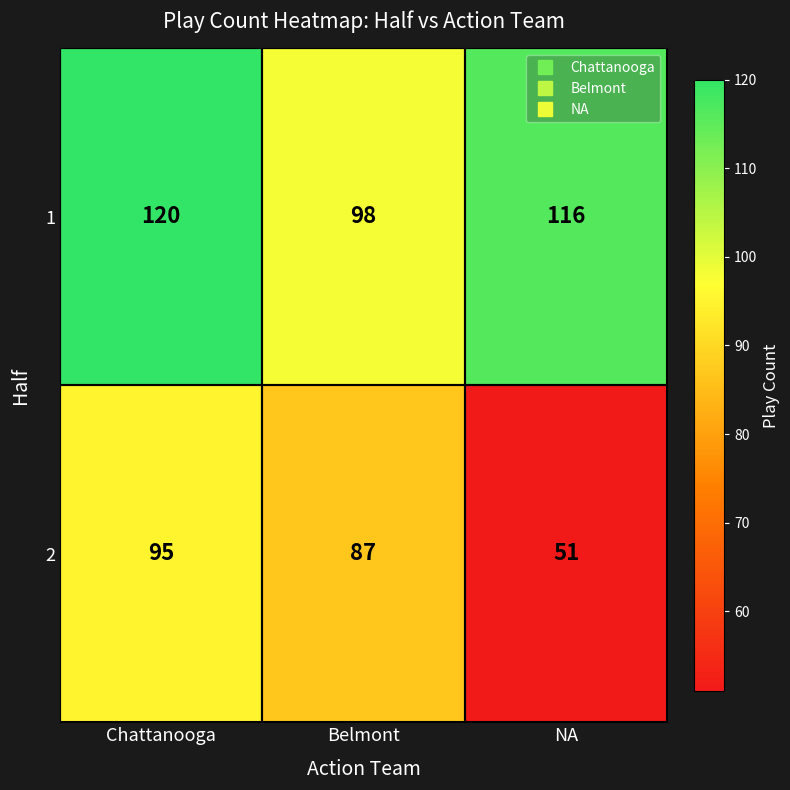

What is the difference between the highest and lowest values at Chattanooga?

25